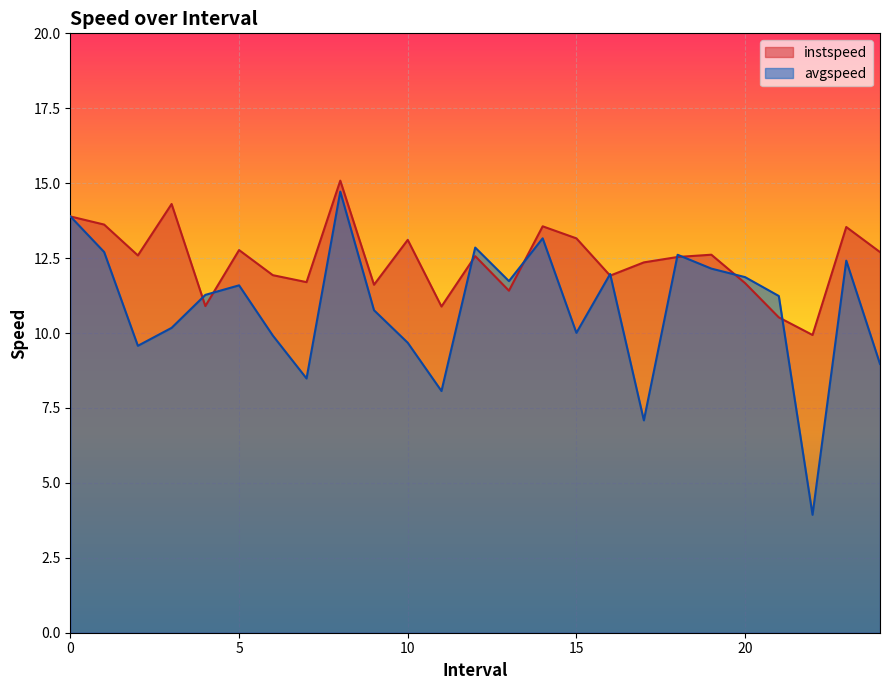

Which series changed the most between 5.0 and 8.0?

avgspeed